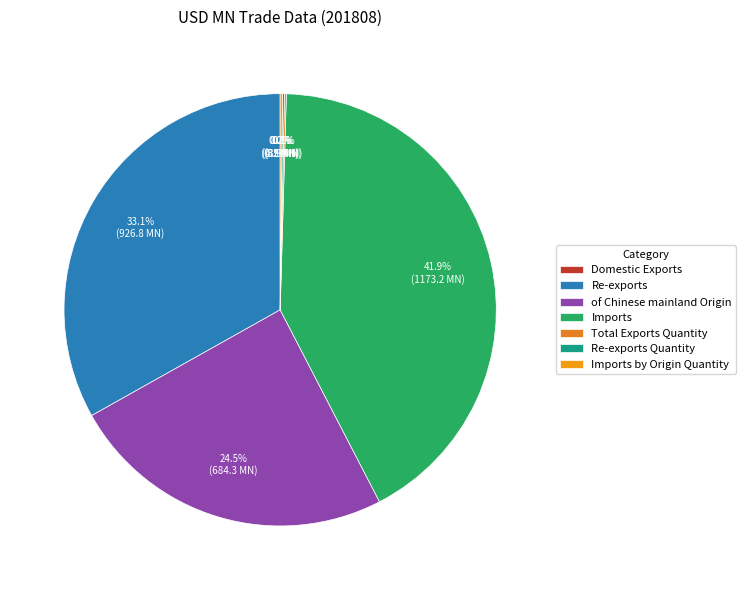

Is it true that Re-exports is 33% of the pie?

True